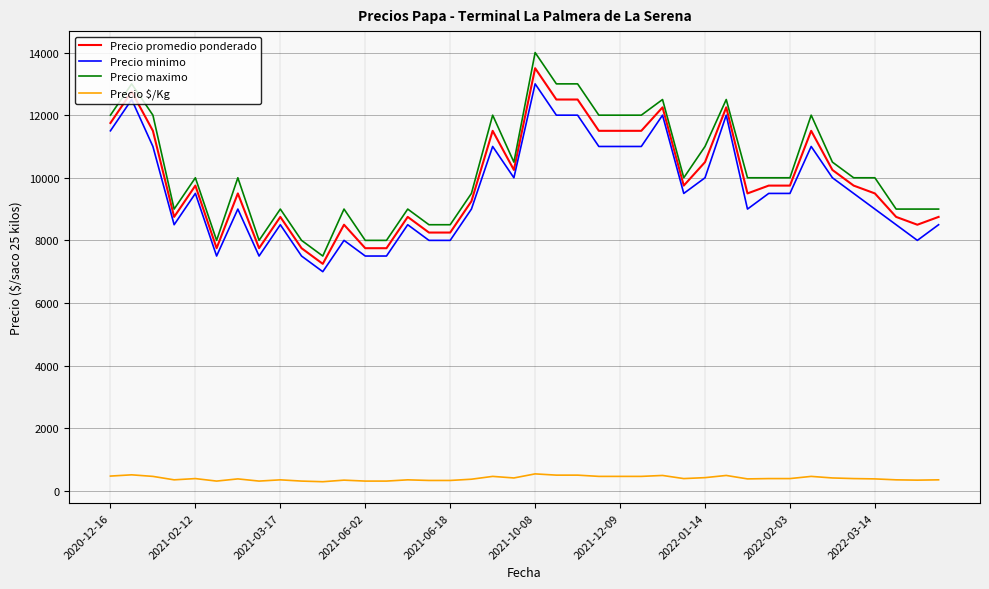

What is the average value of the Precio minimo series?

9588